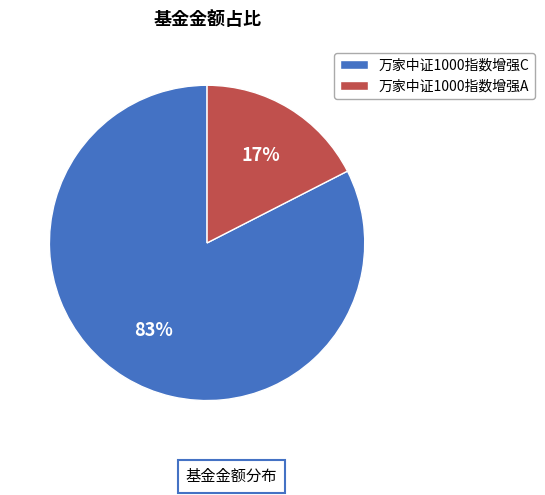

Do 万家中证1000指数增强A and 万家中证1000指数增强C together represent more than half of the pie?

Yes